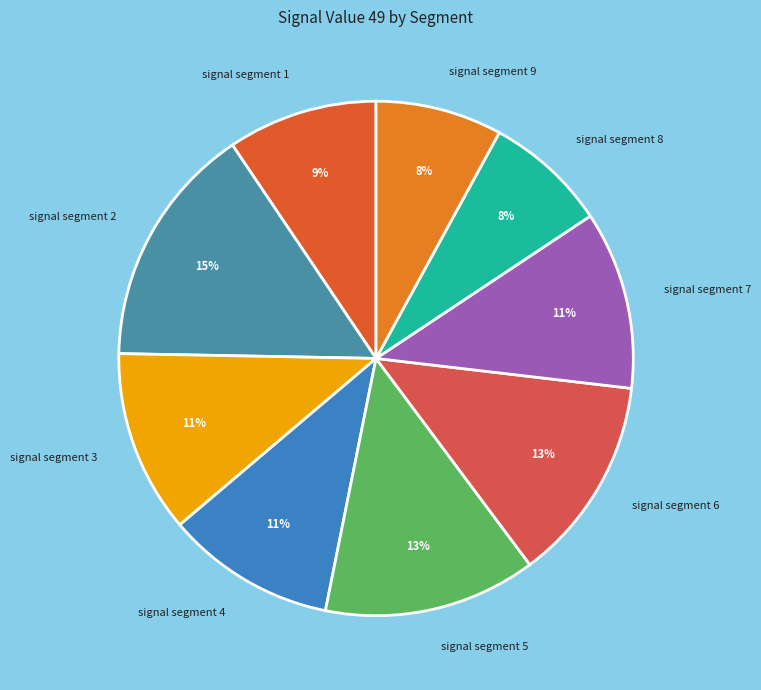

Which has a higher value, signal segment 6 or signal segment 9?

signal segment 6